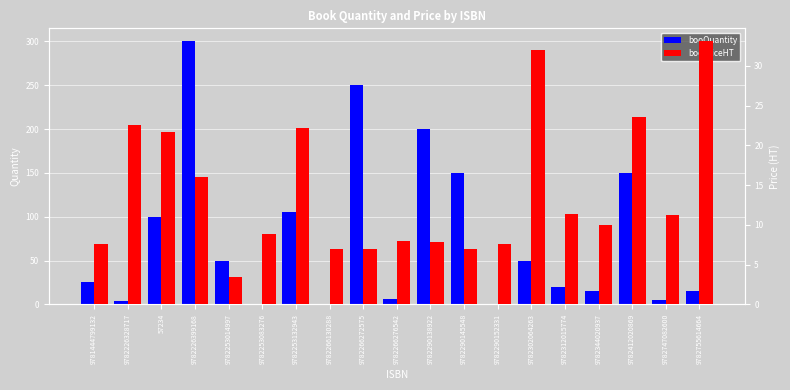

What is the sum of all booPriceHT values?

267.7